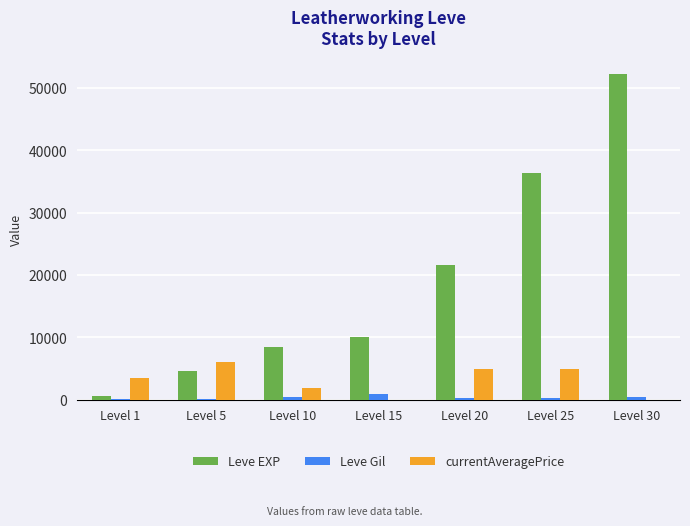

Count the number of categories in the chart.

7